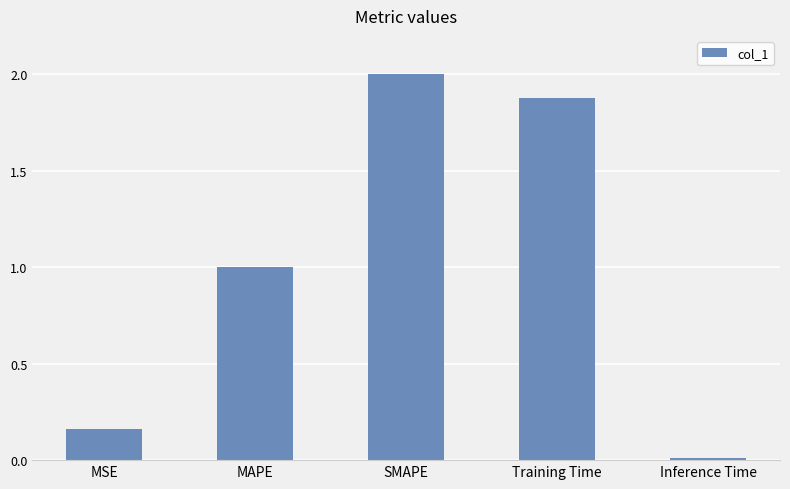

Which has a higher value, SMAPE or MSE?

SMAPE